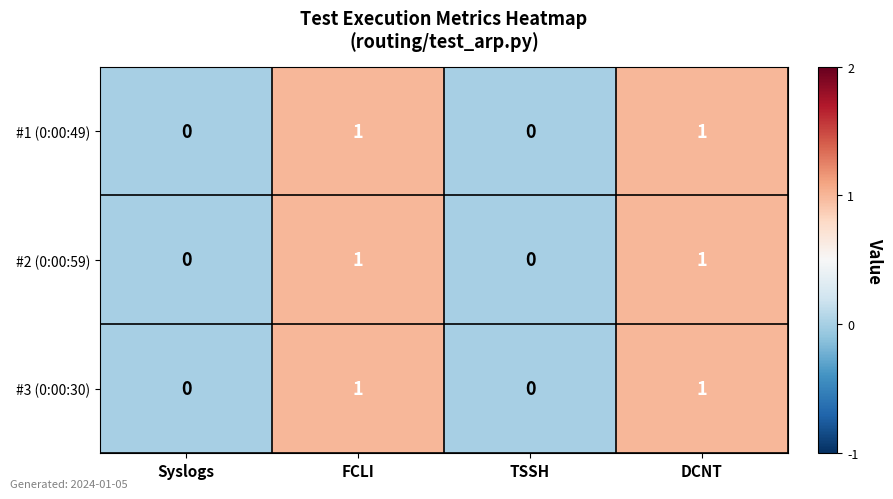

How many #2 (0:00:59) values are between 0 and 1?

4